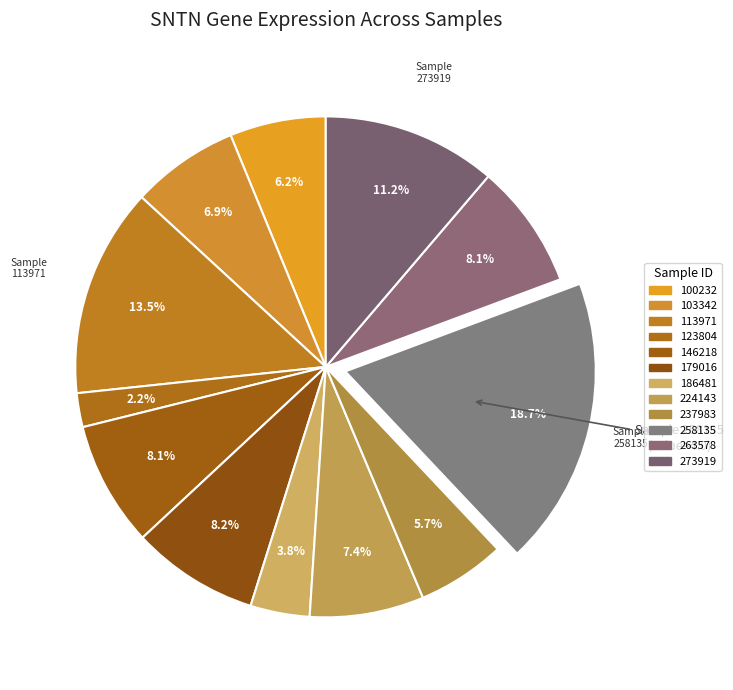

How many slices are in this pie chart?

12